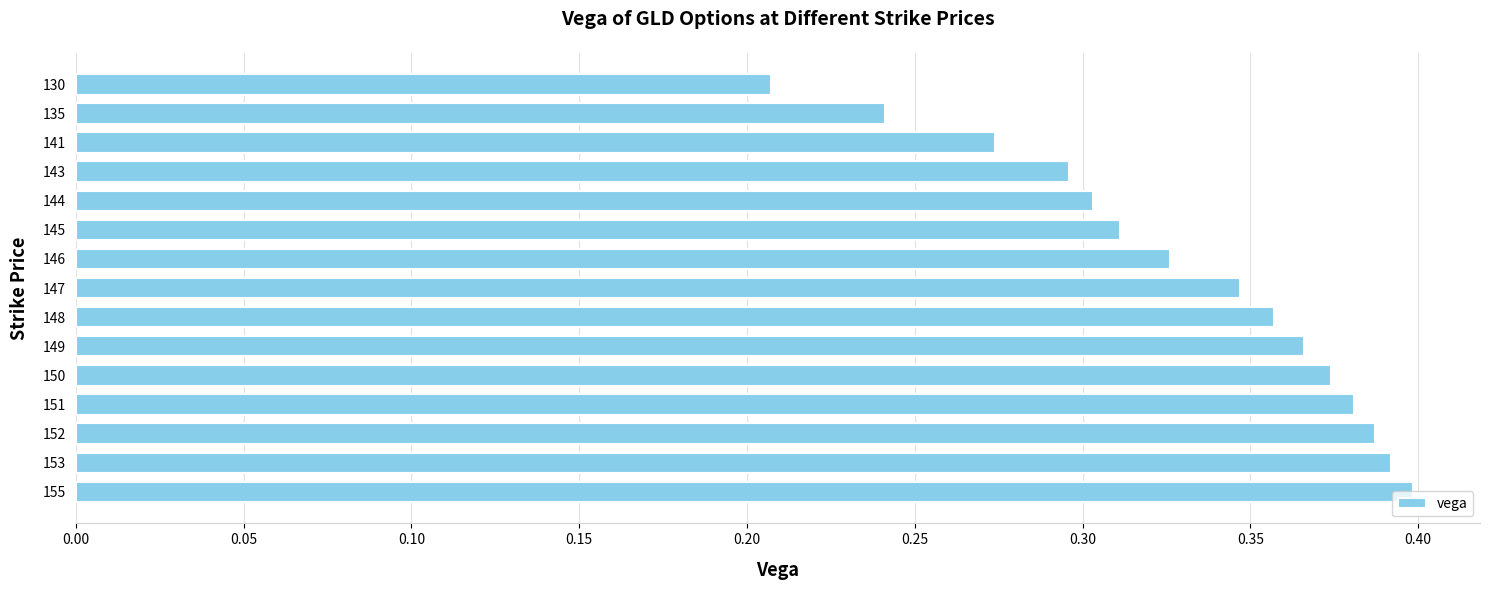

Where is the data nearest to the value 0?

130